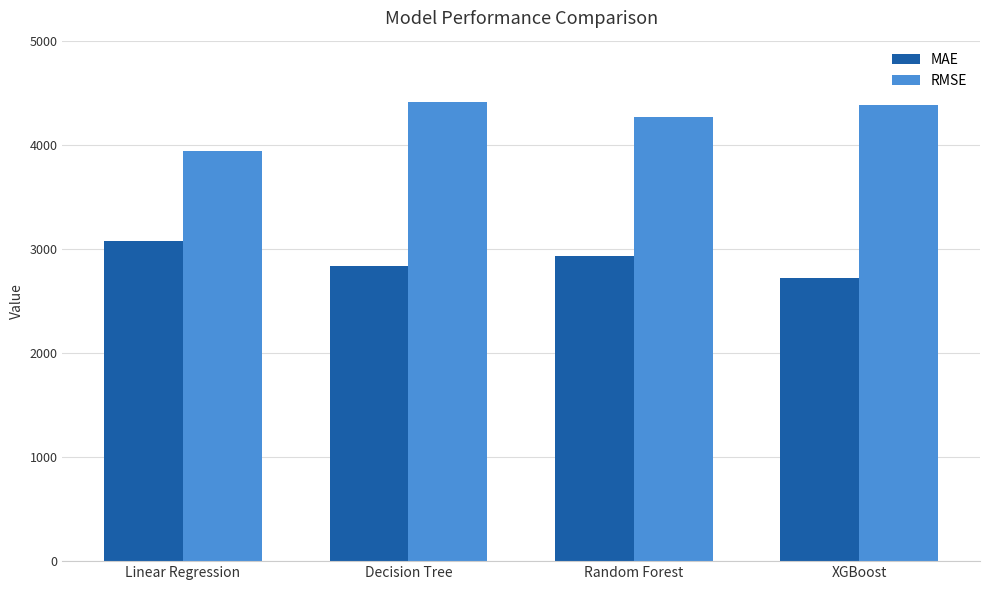

The value of MAE at Linear Regression is 829.8. True or false?

False